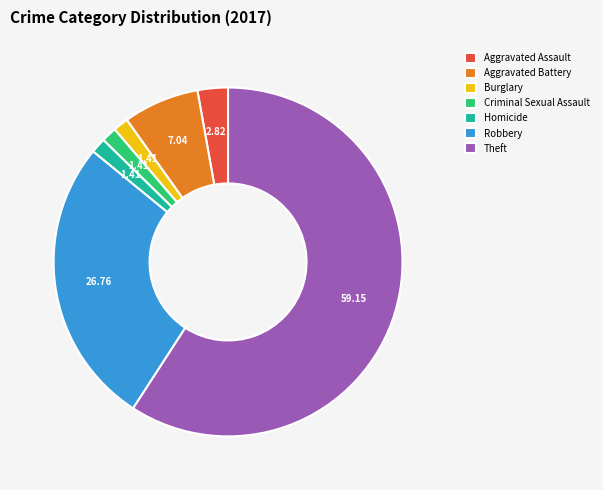

Which slice represents more than half of the pie?

Theft